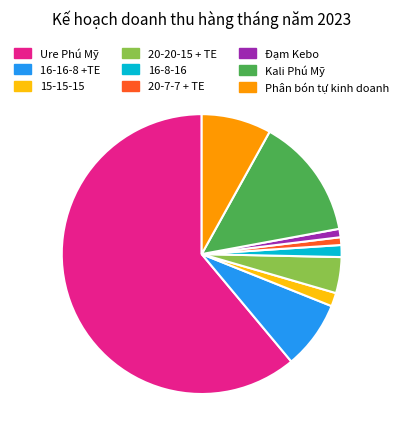

Which category has the biggest portion of the pie?

Ure Phú Mỹ